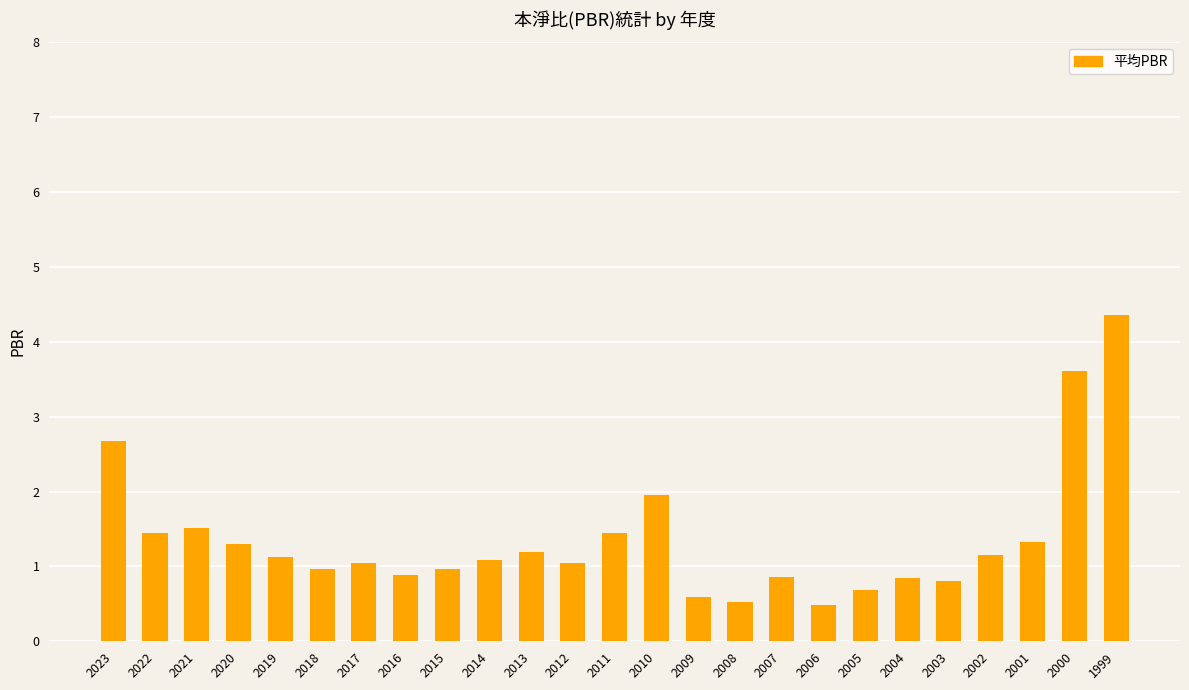

What is the average value?

1.4